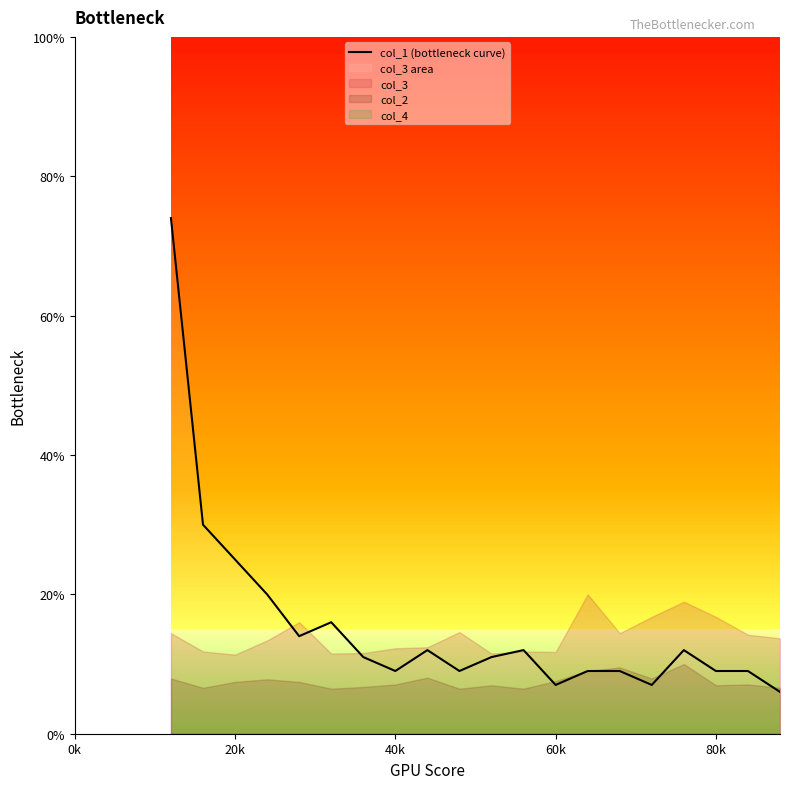

What is the minimum value for col_1 (bottleneck curve)?

6.0